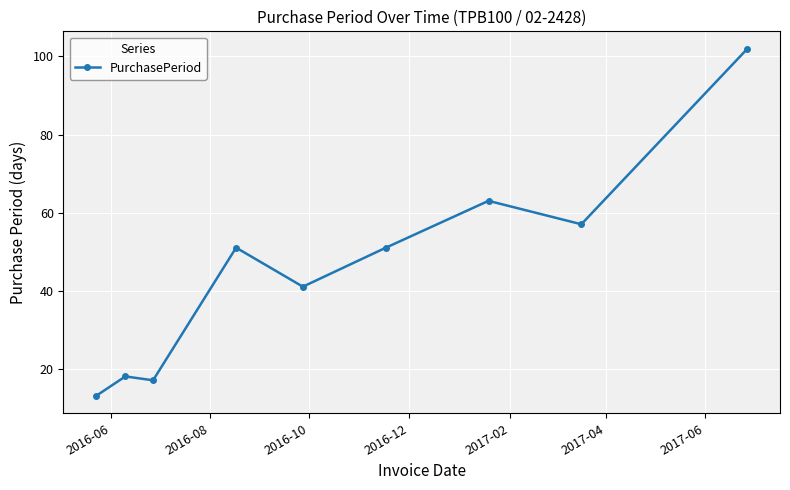

What is the minimum value shown in the chart?

13